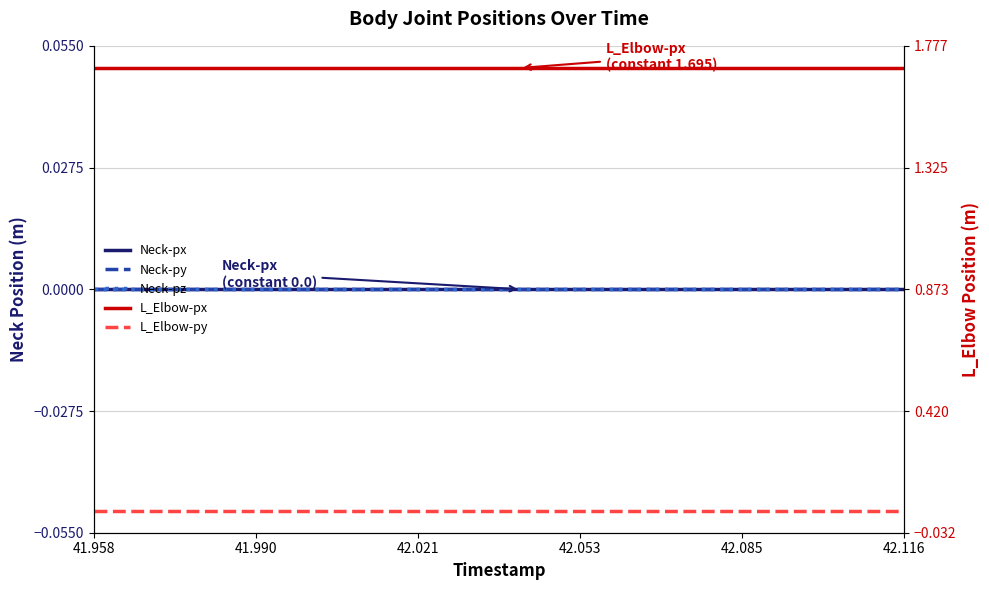

What is the label of the 4th point from the left?

42.053